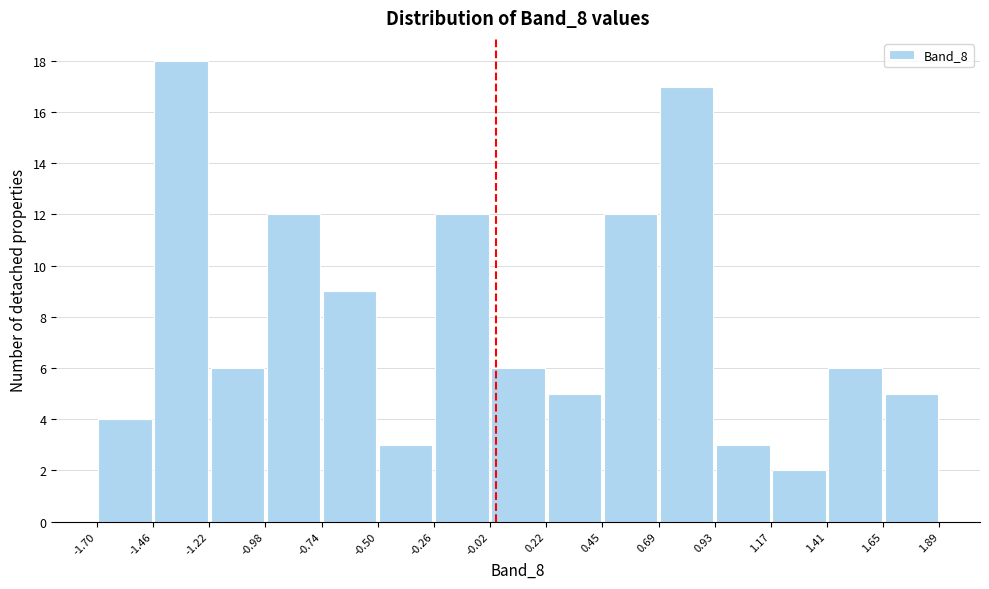

Reading left to right, transcribe this chart: for each bar, give the range it covers on the x-axis and its height. The values are not printed on the chart, so give them approximately, as read against the axis.

-1.70 to -1.46: 4
-1.46 to -1.22: 18
-1.22 to -0.98: 6
-0.98 to -0.74: 12
-0.74 to -0.50: 9
-0.50 to -0.26: 3
-0.26 to -0.02: 12
-0.02 to 0.22: 6
0.22 to 0.45: 5
0.45 to 0.69: 12
0.69 to 0.93: 17
0.93 to 1.17: 3
1.17 to 1.41: 2
1.41 to 1.65: 6
1.65 to 1.89: 5